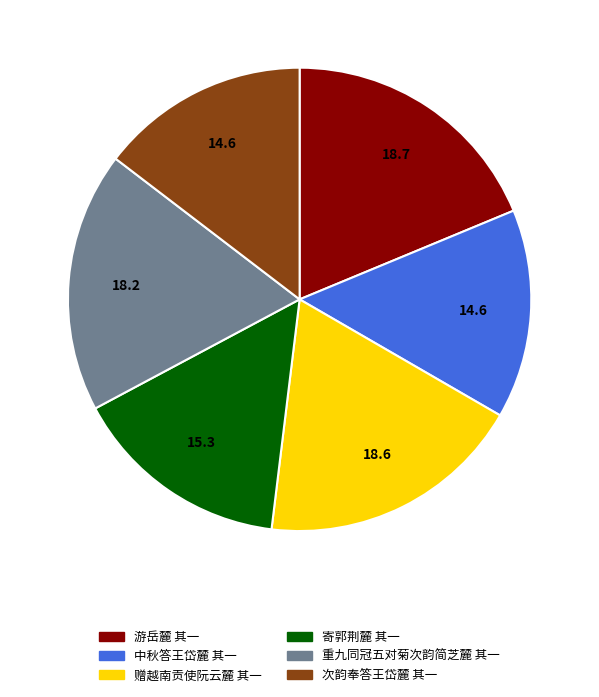

Approximately how many times larger is the value at 中秋答王岱麓 其一 compared to 赠越南贡使阮云麓 其一?

0.8